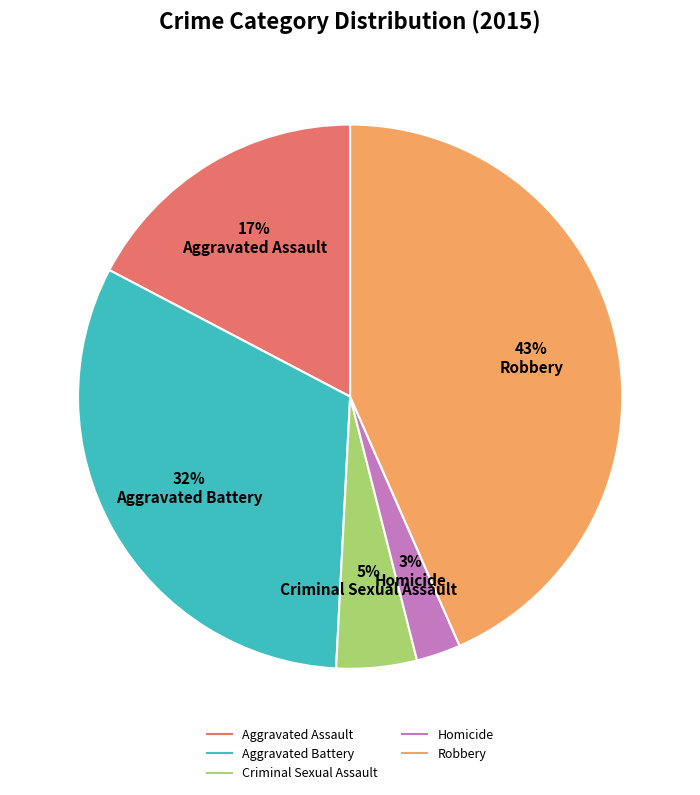

To the nearest percent, what percentage of the pie is Criminal Sexual Assault?

5%